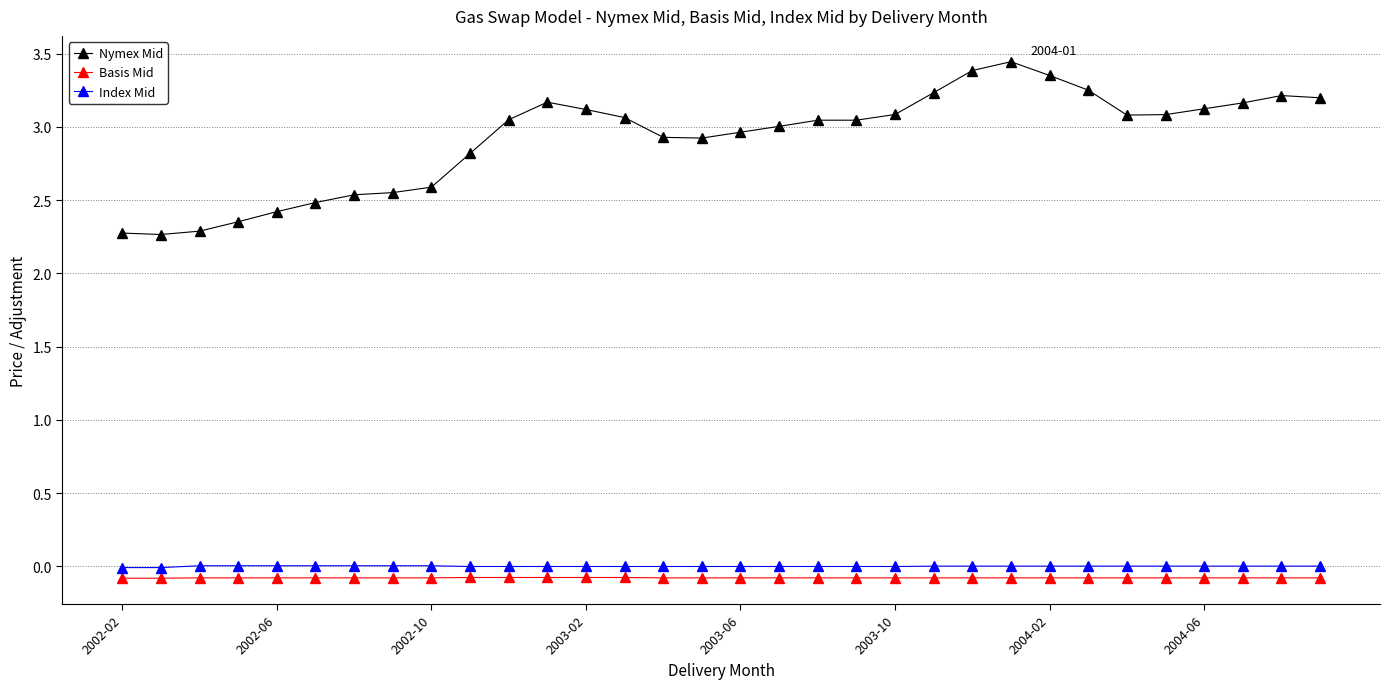

Which series has the largest total across all categories?

Nymex Mid